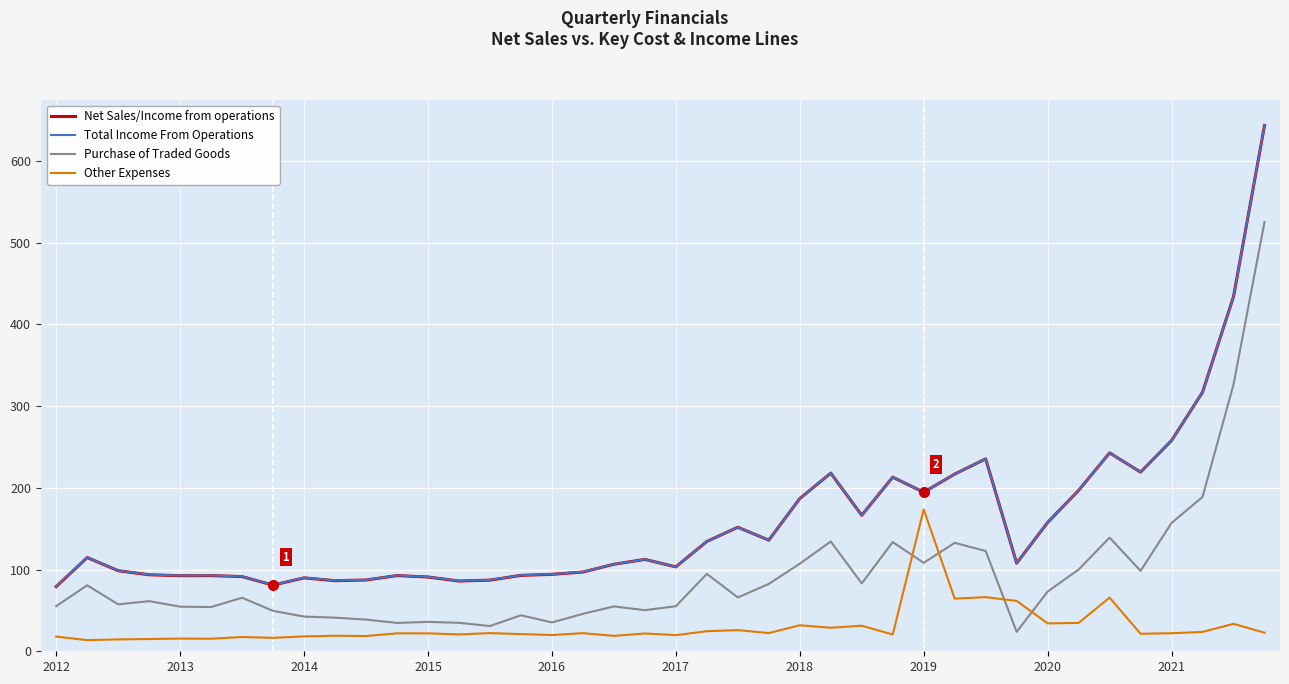

Which series has the largest range (max minus min)?

Net Sales/Income from operations